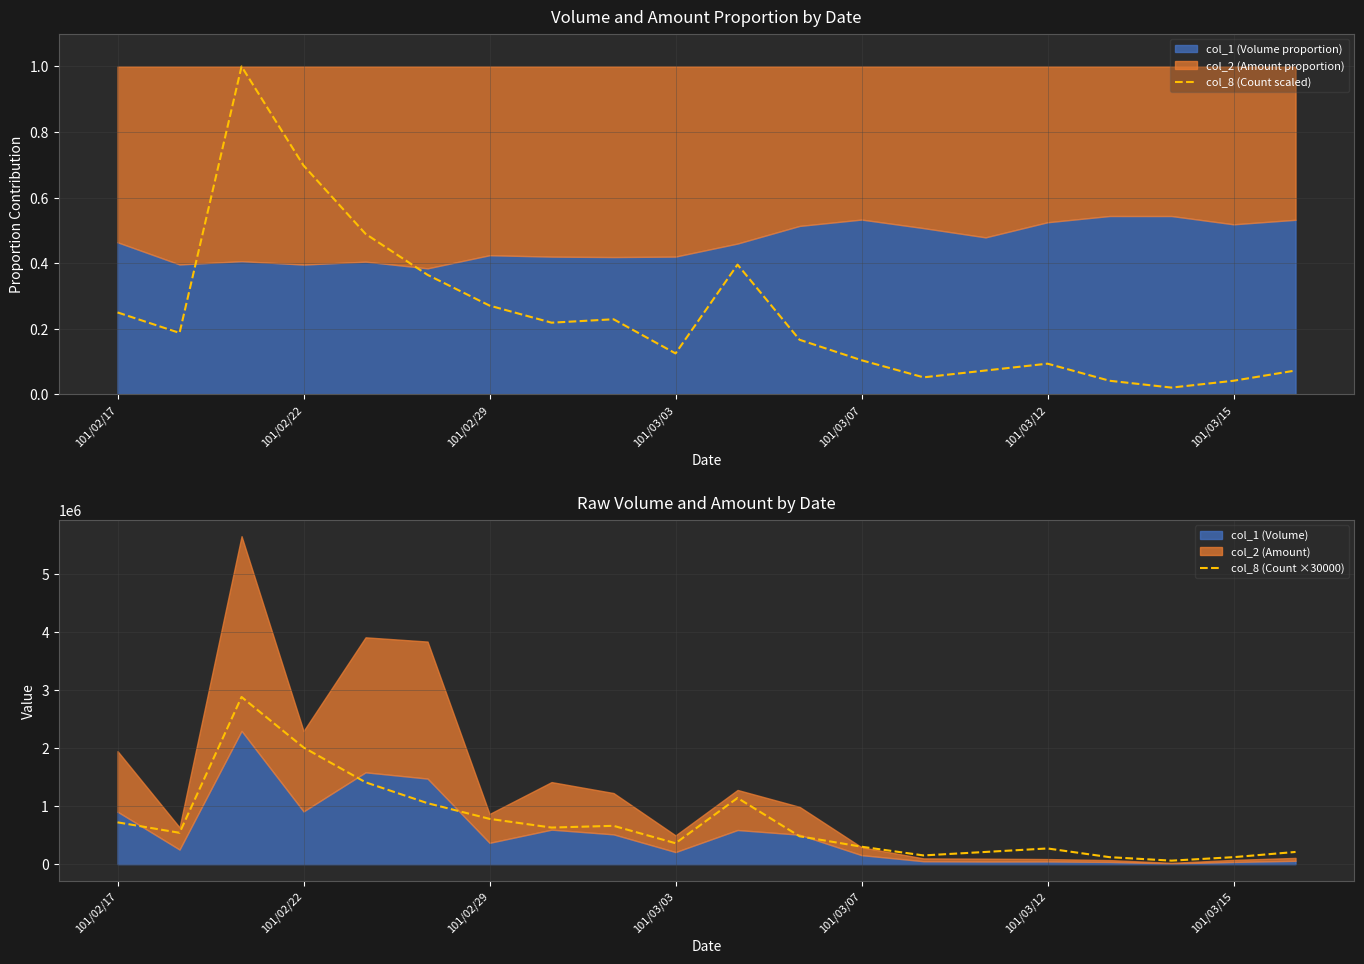

How many lines are shown in the chart?

2